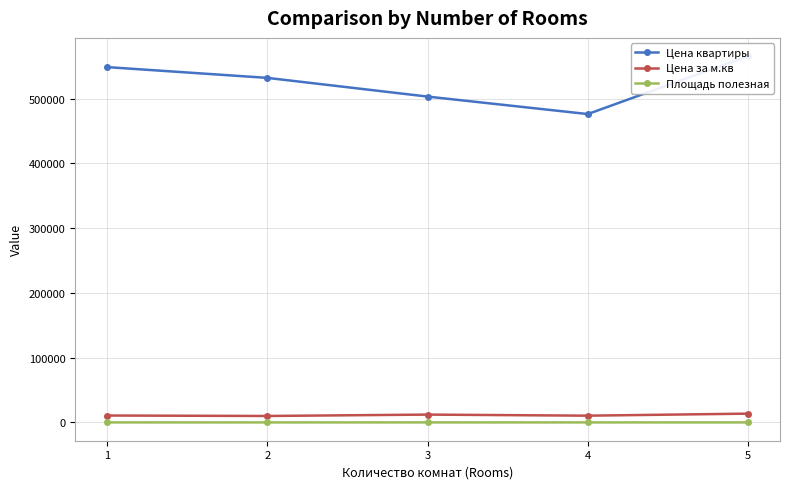

At which category is the sum across all series the highest?

5